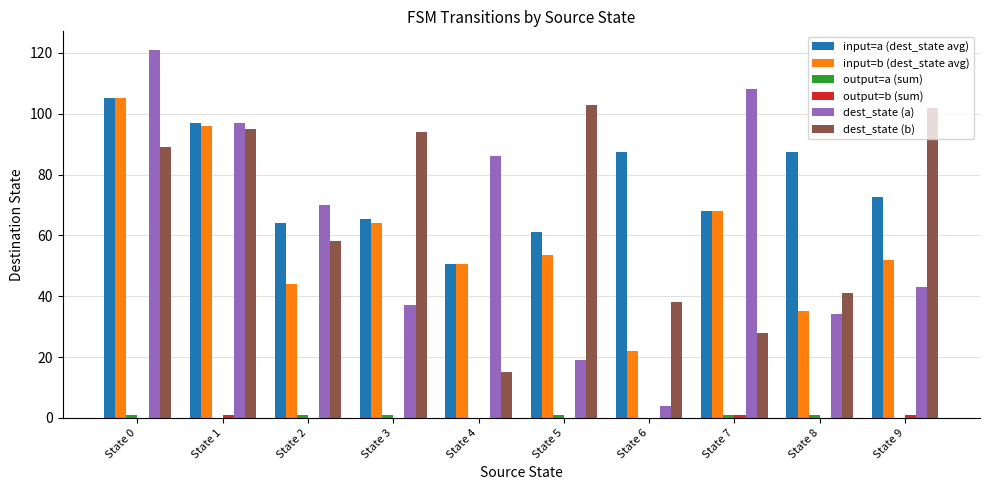

What value does the dest_state (a) series have at State 6?

4.0